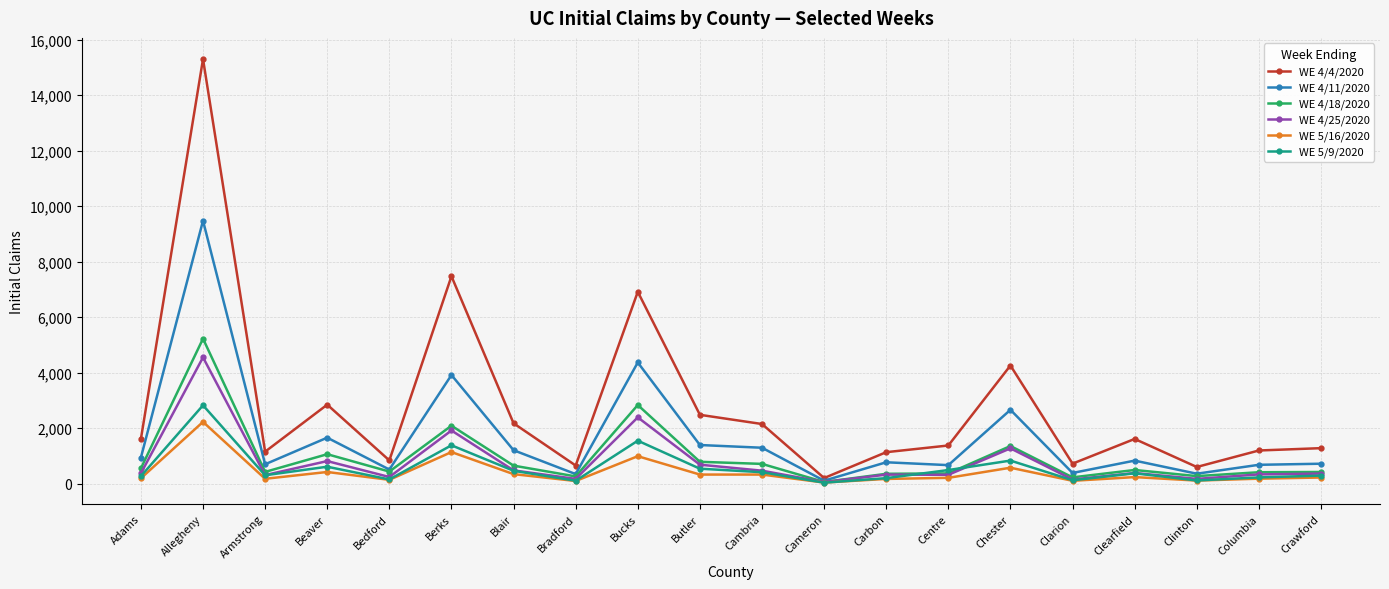

At which category does the chart reach its peak across all series?

Allegheny